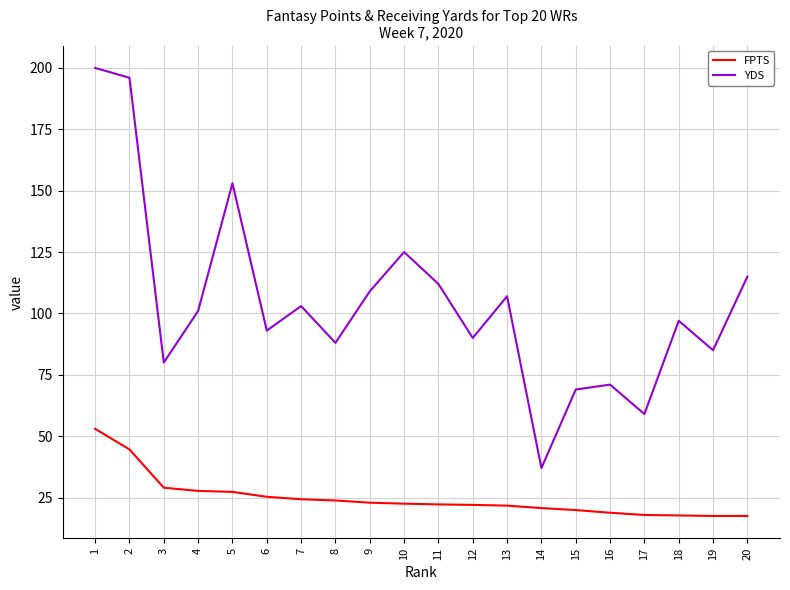

At 12, list the series in order from largest to smallest.

YDS, FPTS